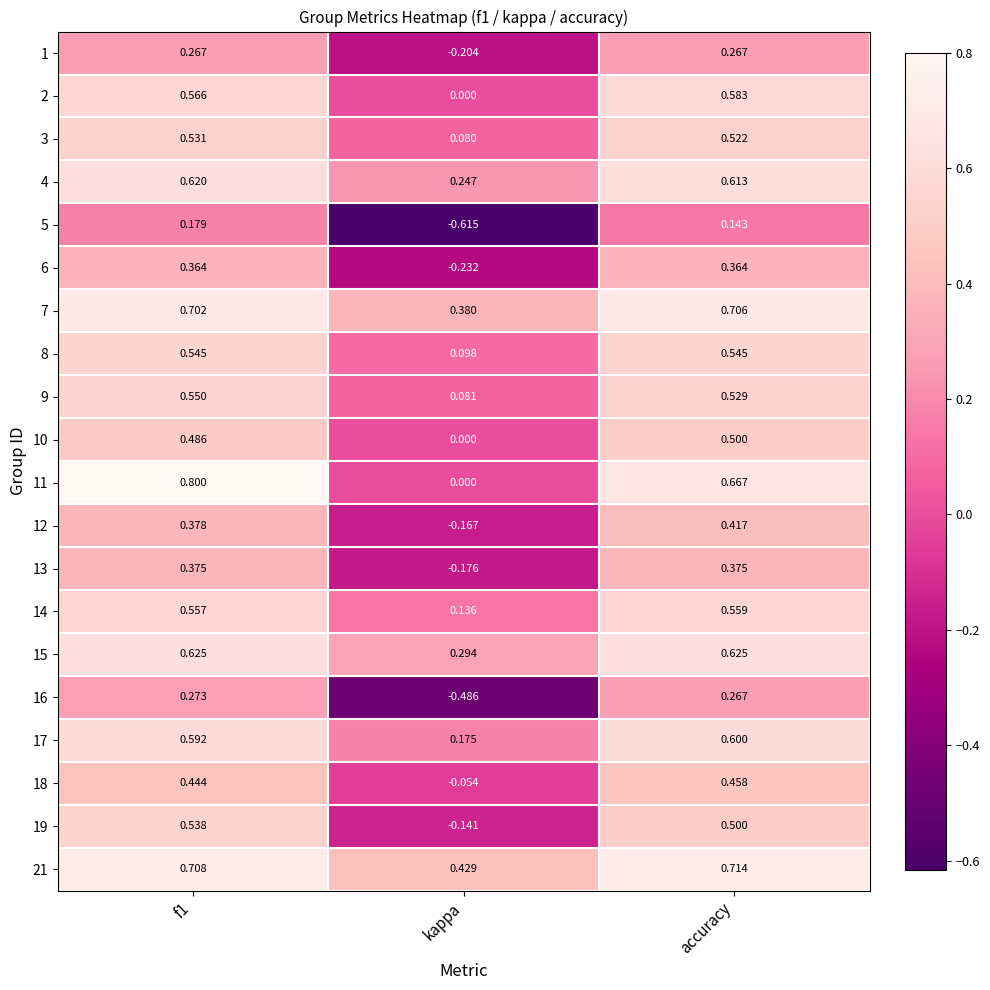

Which category has the highest value across all series?

f1